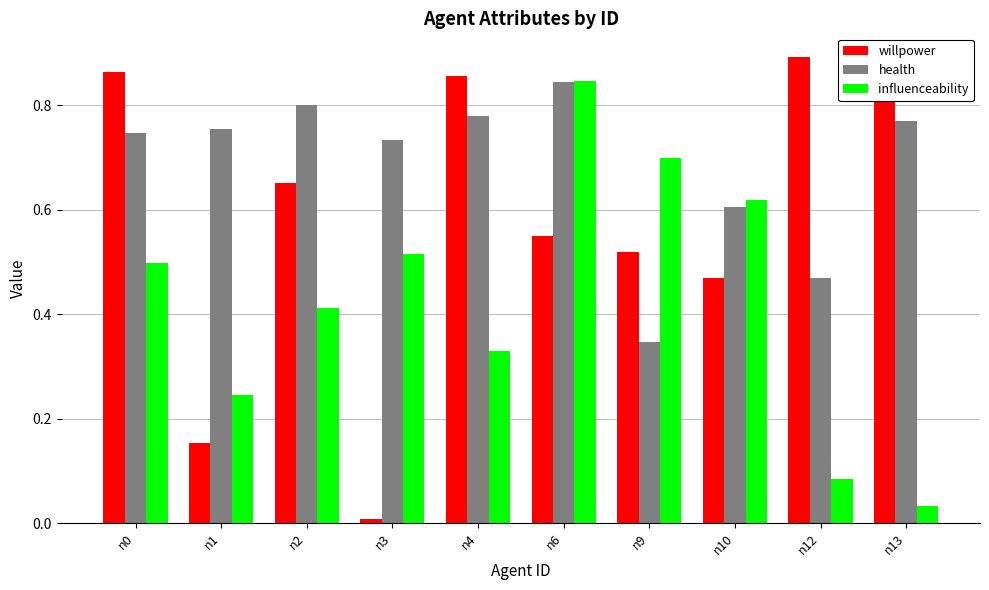

How many bars are there in total?

30